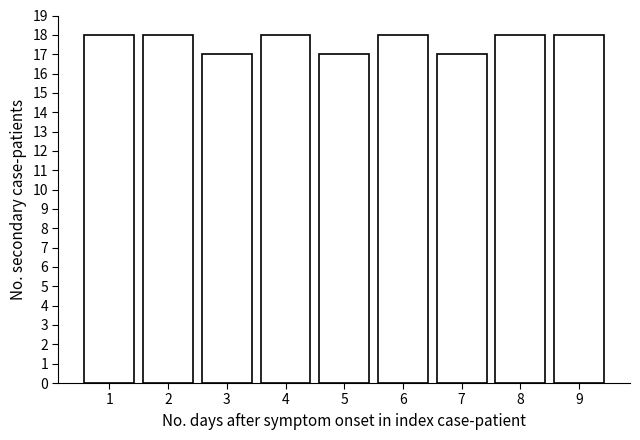

Reading left to right, what are all the values shown in this chart?

1=18	2=18	3=17	4=18	5=17	6=18	7=17	8=18	9=18